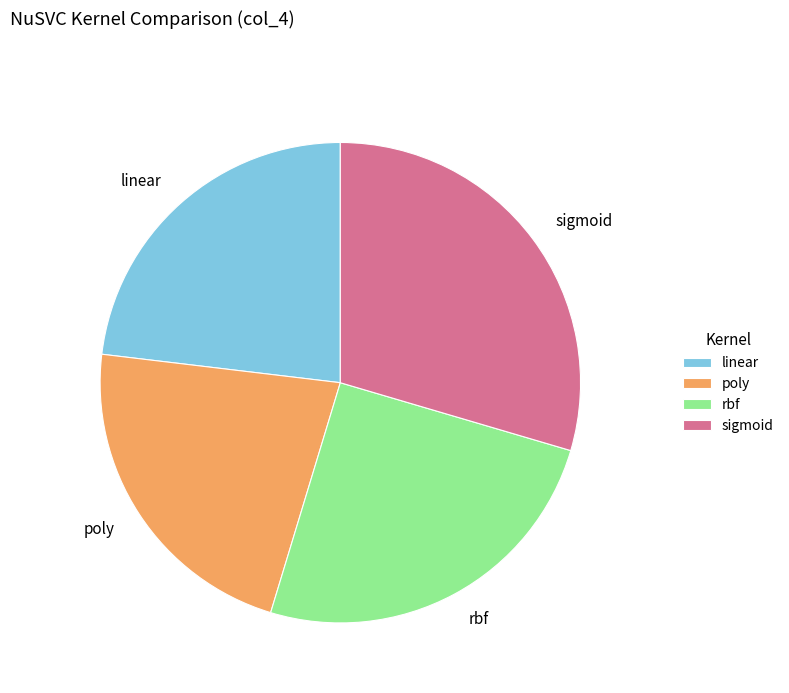

How many segments does this pie chart have?

4